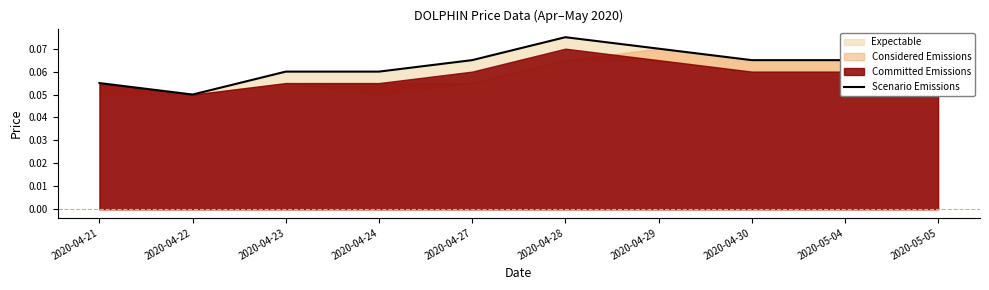

At which category does the chart reach its minimum across all series?

2020-04-22